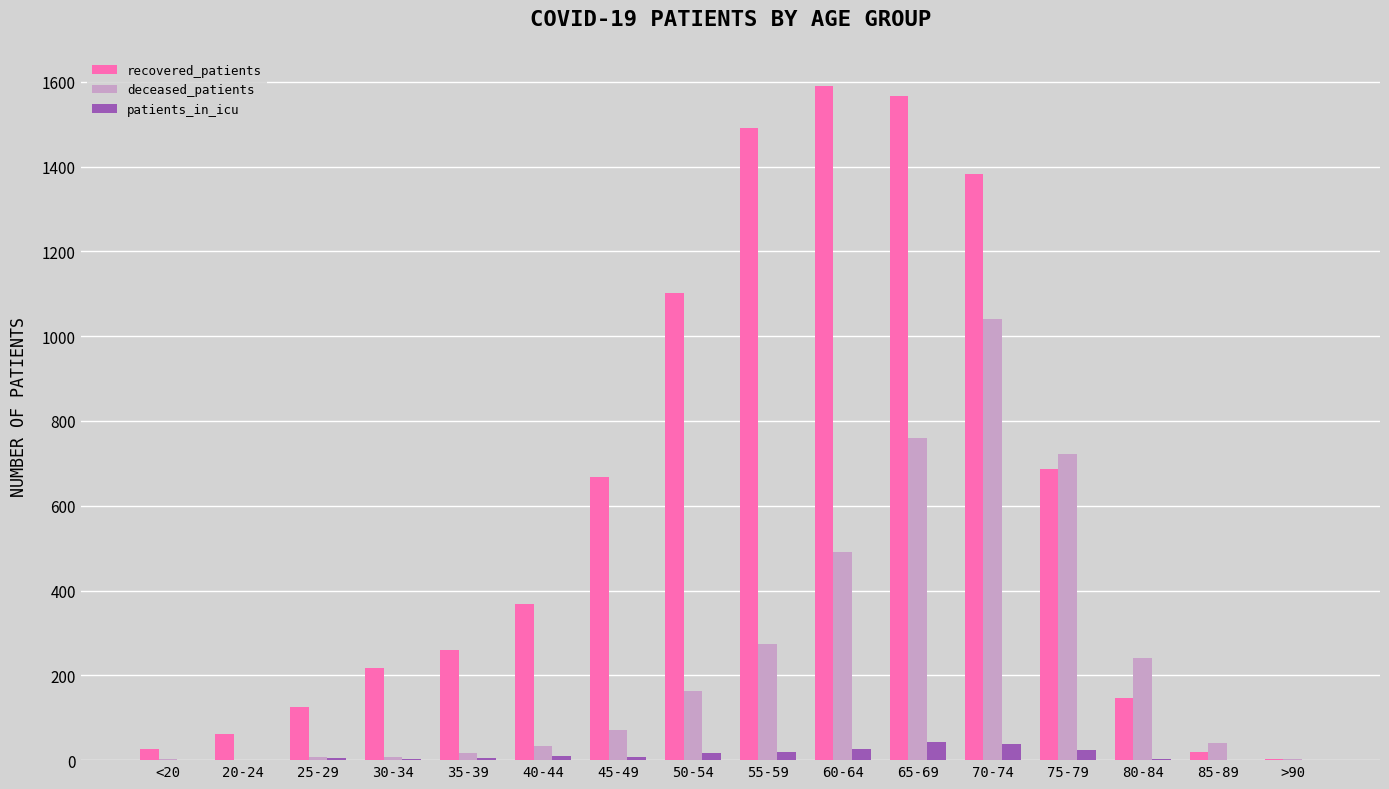

Is the value of deceased_patients at 80-84 greater than the value of recovered_patients at 65-69?

No